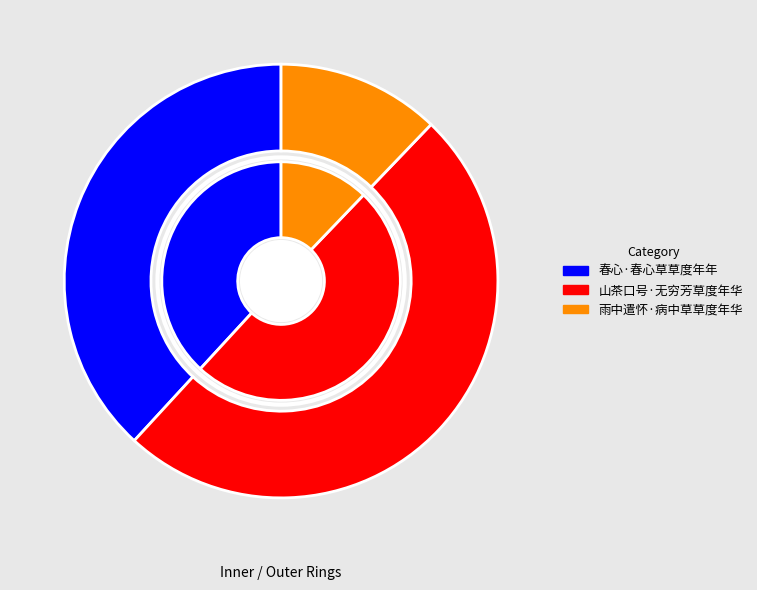

Does 山茶口号·无穷芳草度年华 represent more than half of the total?

No